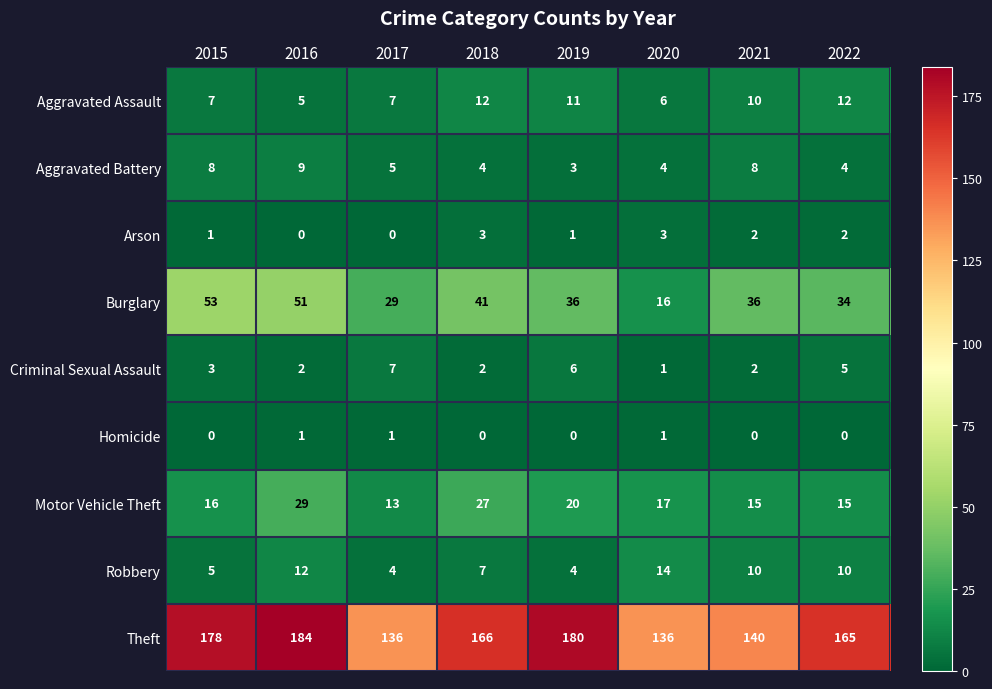

Count the Arson values in the range 1 to 3.

6